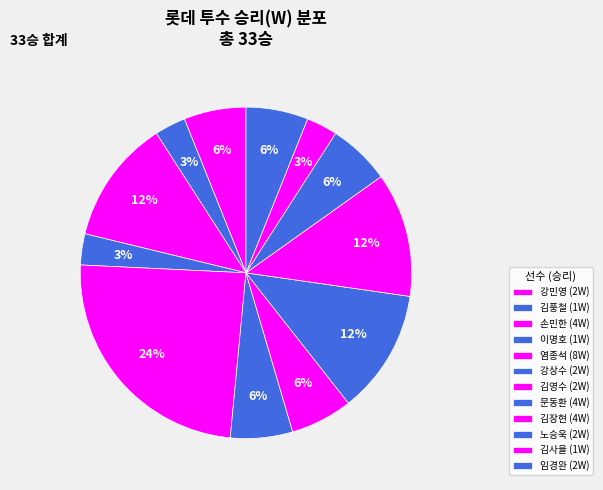

To the nearest percent, what is the difference between the 이명호 and 김영수 slice percentages?

3%